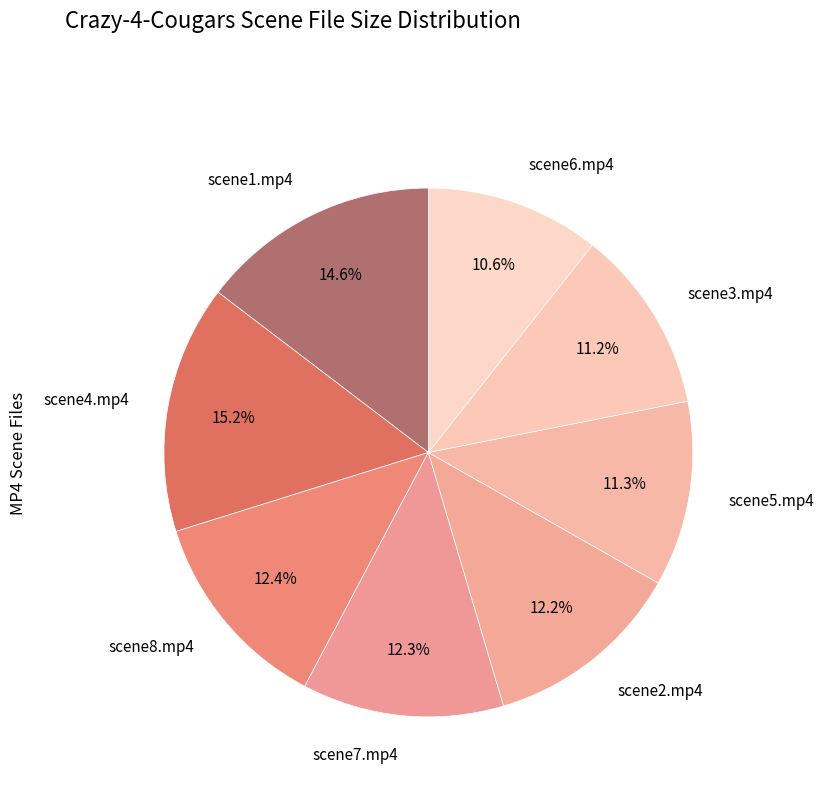

To the nearest percent, what is the average slice percentage?

12%